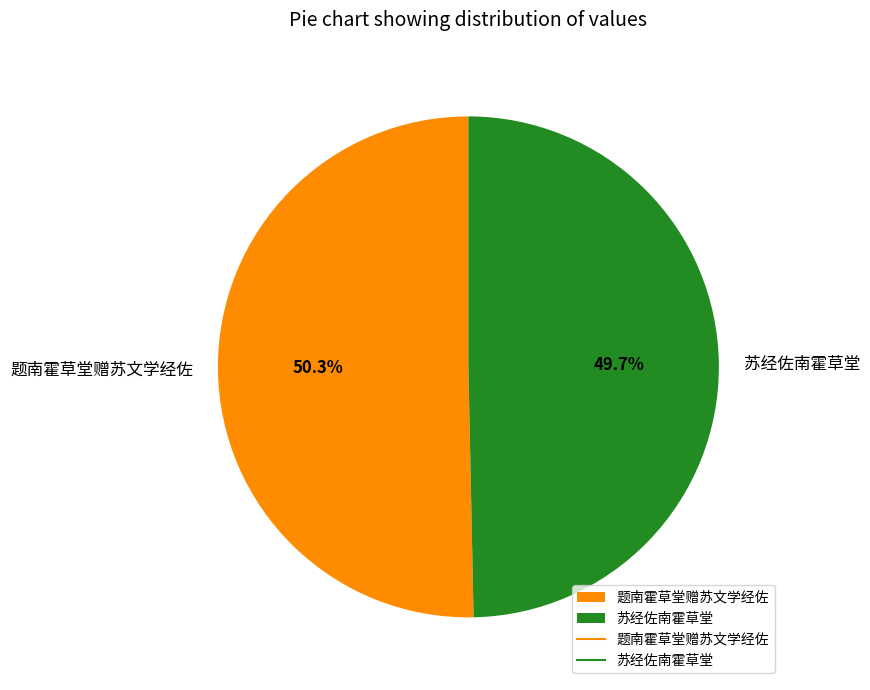

Which slice is the smallest?

苏经佐南霍草堂